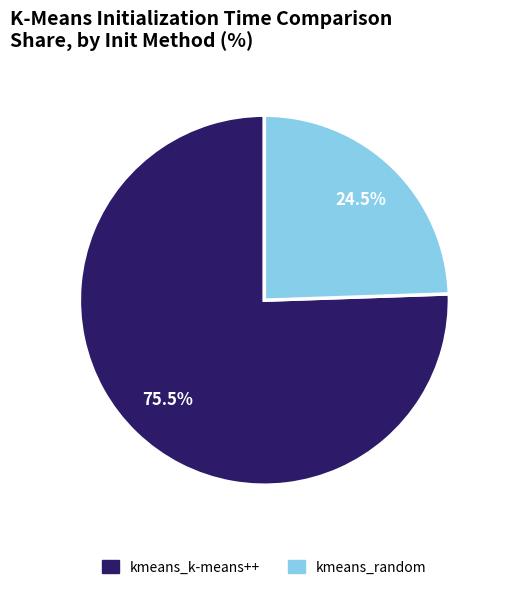

How many slices are in this pie chart?

2